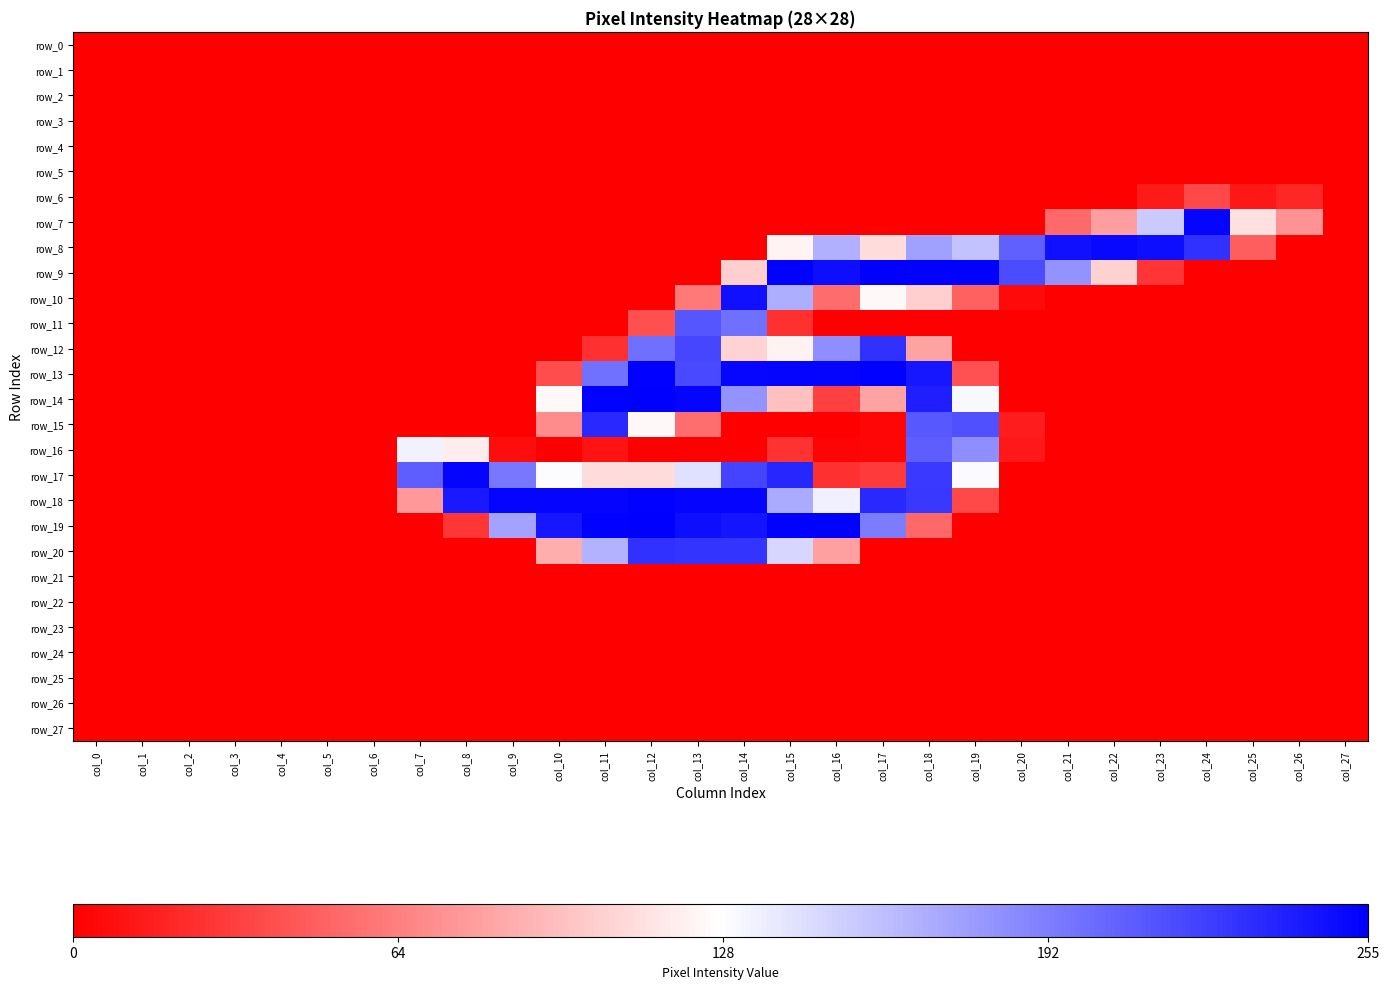

At which category is the sum across all series the highest?

col_14